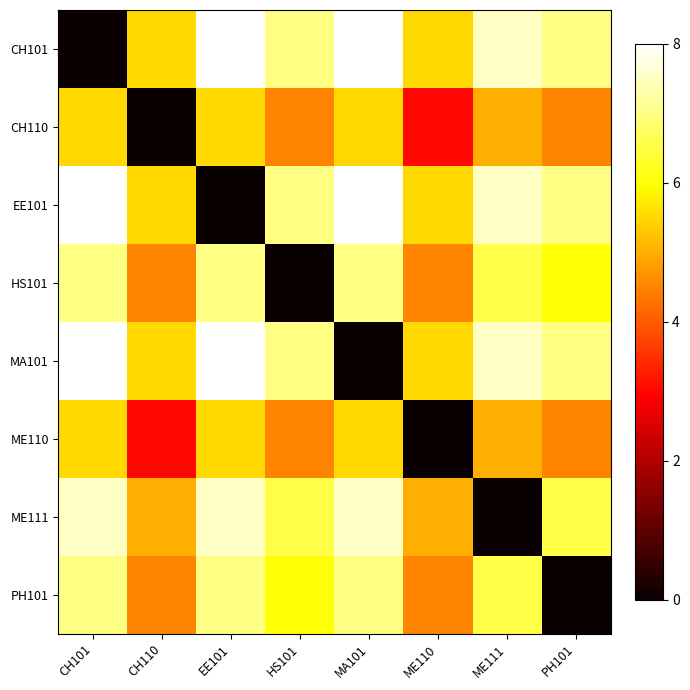

What is the difference between the highest and lowest values at MA101?

8.0